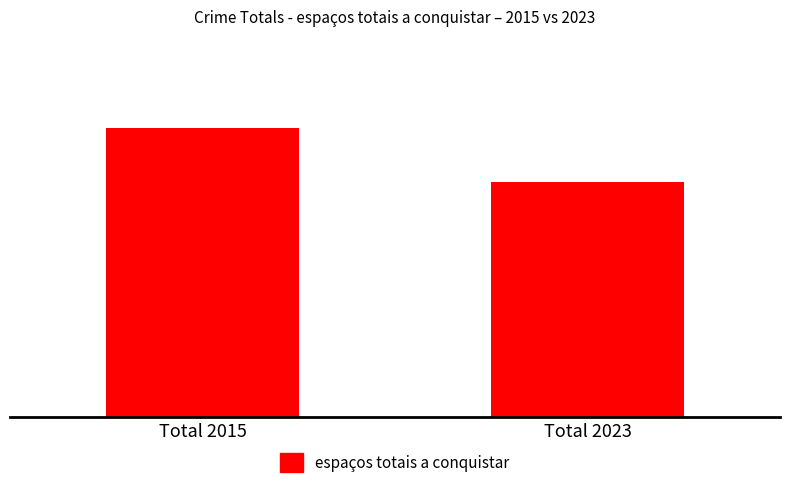

The chart shows a value of 373 at Total 2023. True or false?

True